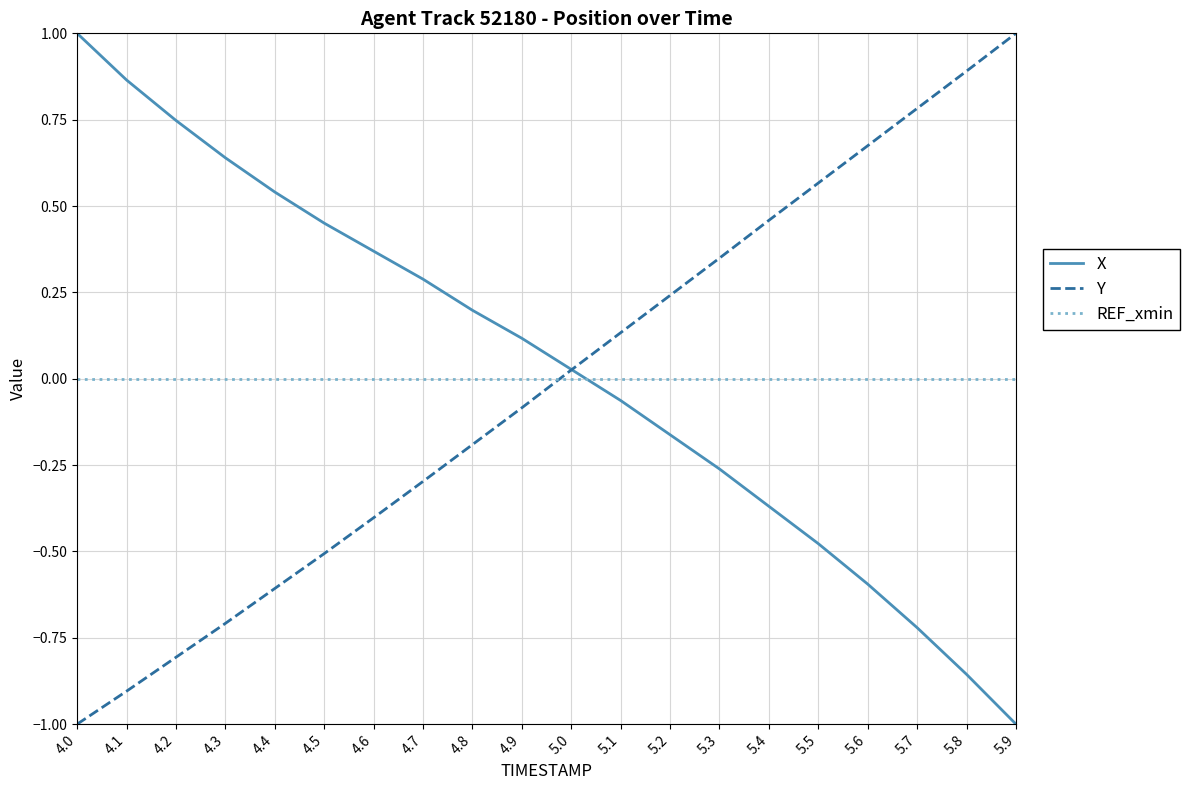

How many values in the X series exceed 0?

11